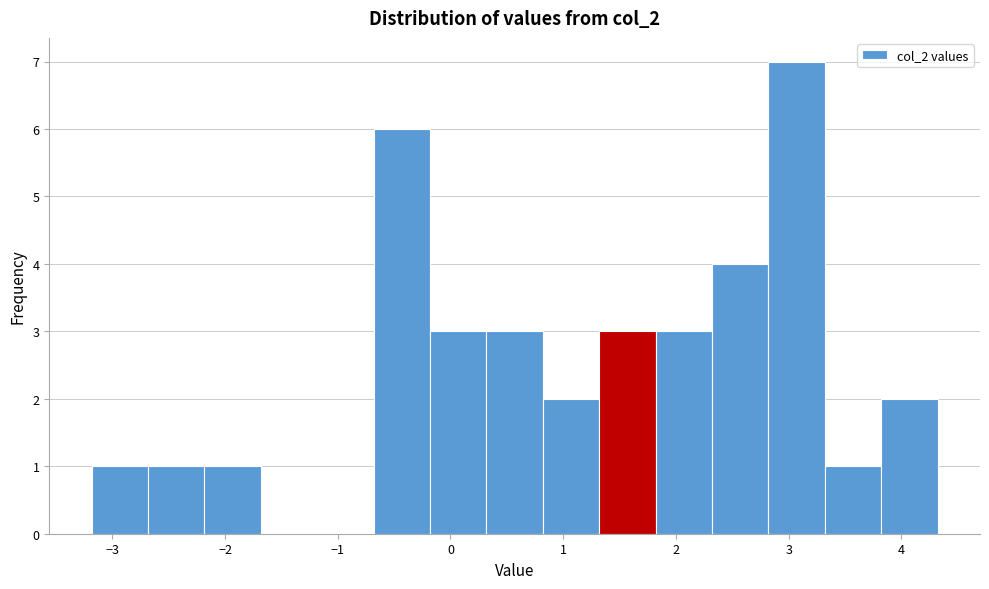

Reading left to right, transcribe this chart: for each bar, give the range it covers on the x-axis and its height. Neither the bar edges nor the heights are printed on the chart, so give them approximately, as read against the axes.

-3.2 to -2.7: 1
-2.7 to -2.2: 1
-2.2 to -1.7: 1
-1.7 to -1.2: 0
-1.2 to -0.7: 0
-0.7 to -0.2: 6
-0.2 to 0.3: 3
0.3 to 0.8: 3
0.8 to 1.3: 2
1.3 to 1.8: 3
1.8 to 2.3: 3
2.3 to 2.8: 4
2.8 to 3.3: 7
3.3 to 3.8: 1
3.8 to 4.3: 2